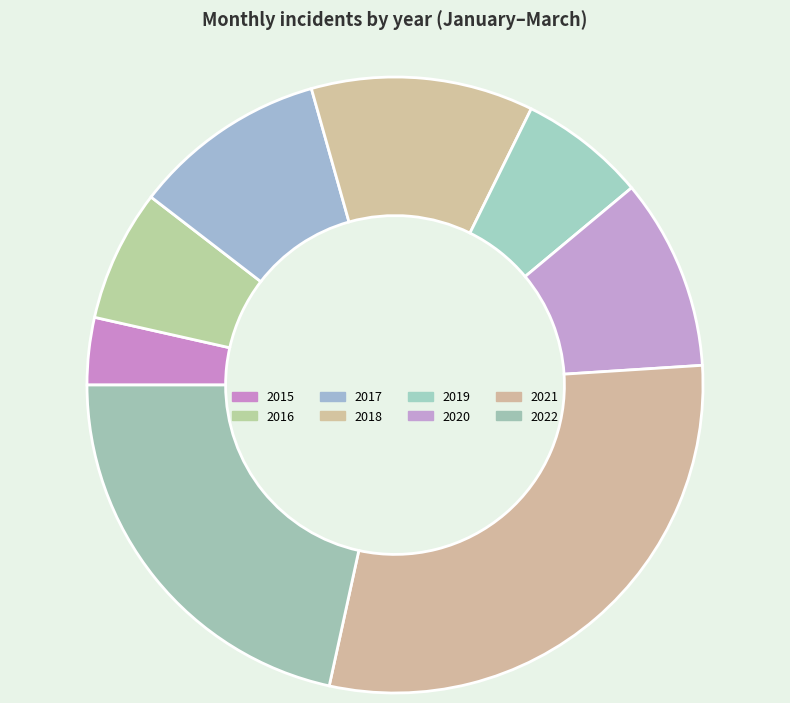

Is there a majority slice in this chart?

No